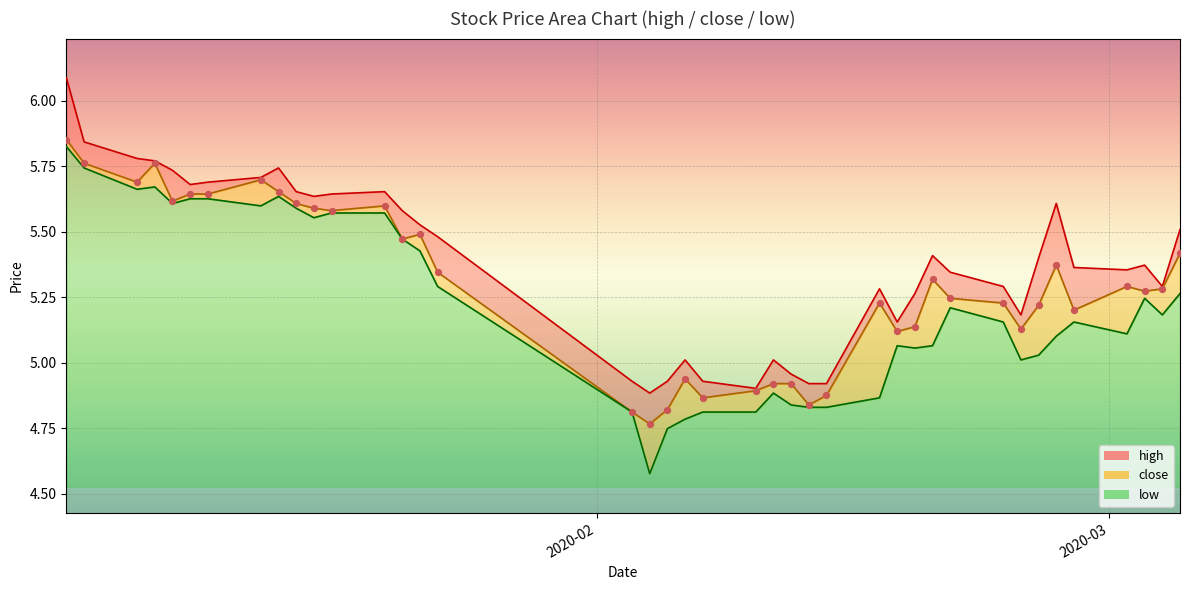

Is the value of high at 7 greater than the value of close at 15?

Yes